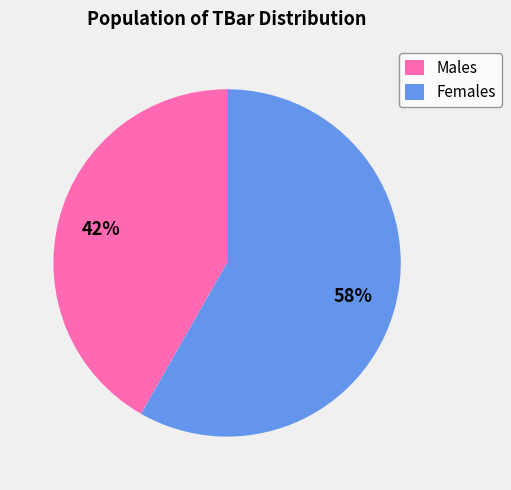

Approximately how many times larger is the value at Males compared to Females?

0.7